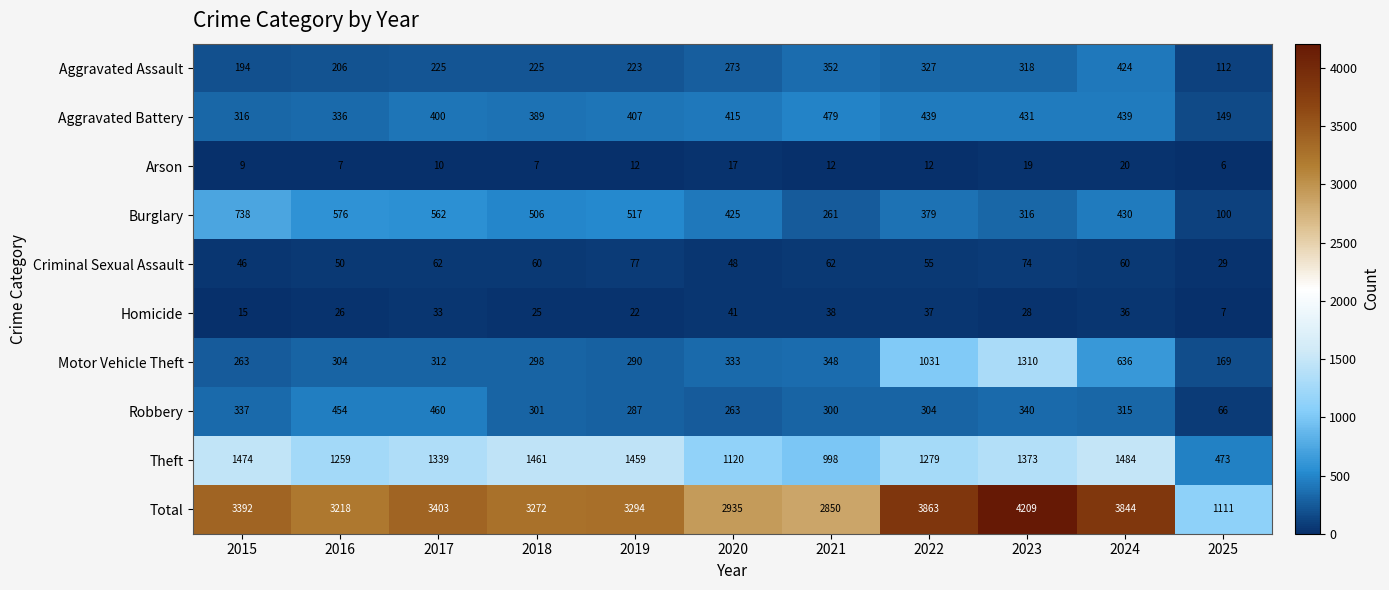

Between 2018 and 2023, which series saw the biggest shift?

Motor Vehicle Theft